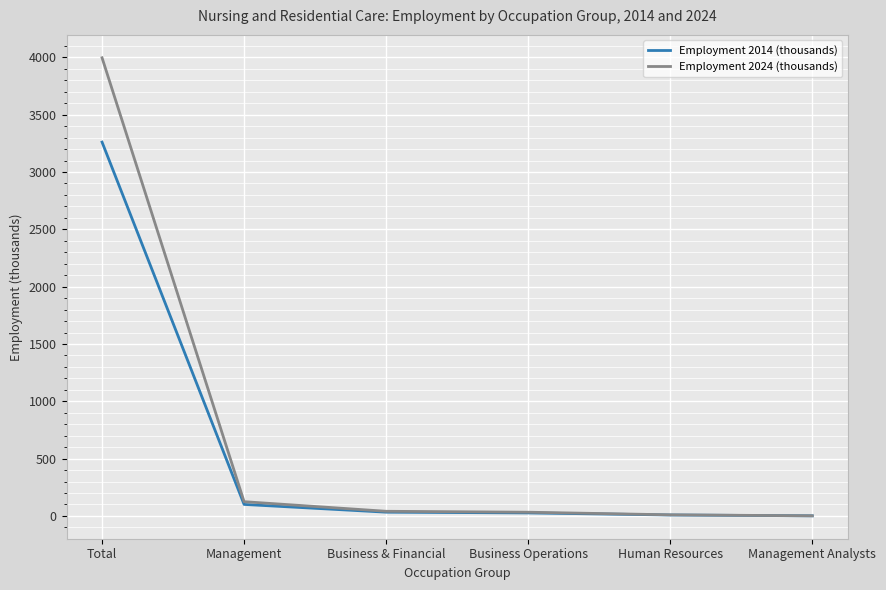

Which series has the largest total across all categories?

Employment 2024 (thousands)